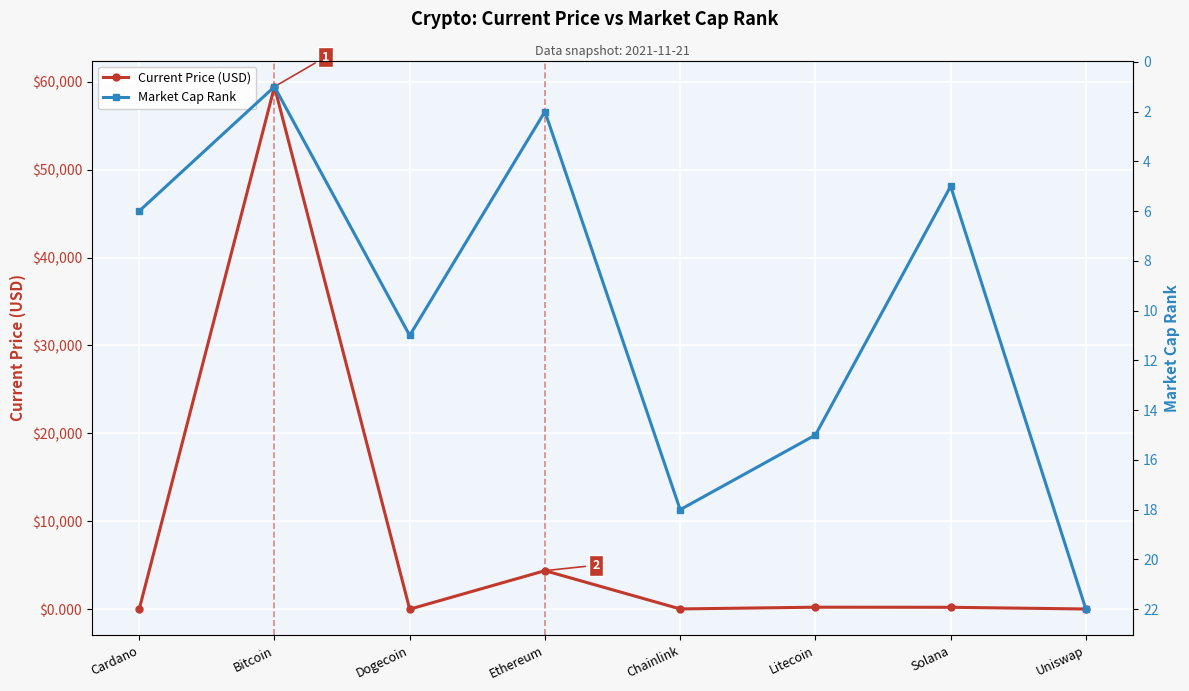

How many intersections are there between Market Cap Rank and Current Price (USD)?

4